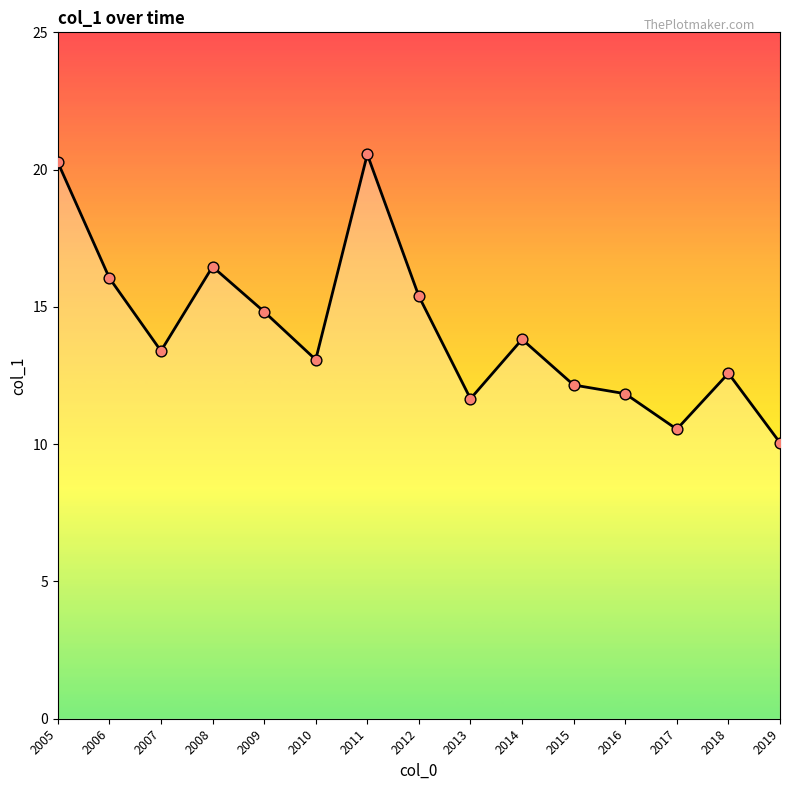

What is the change in value from 2014 to 2019?

-3.8